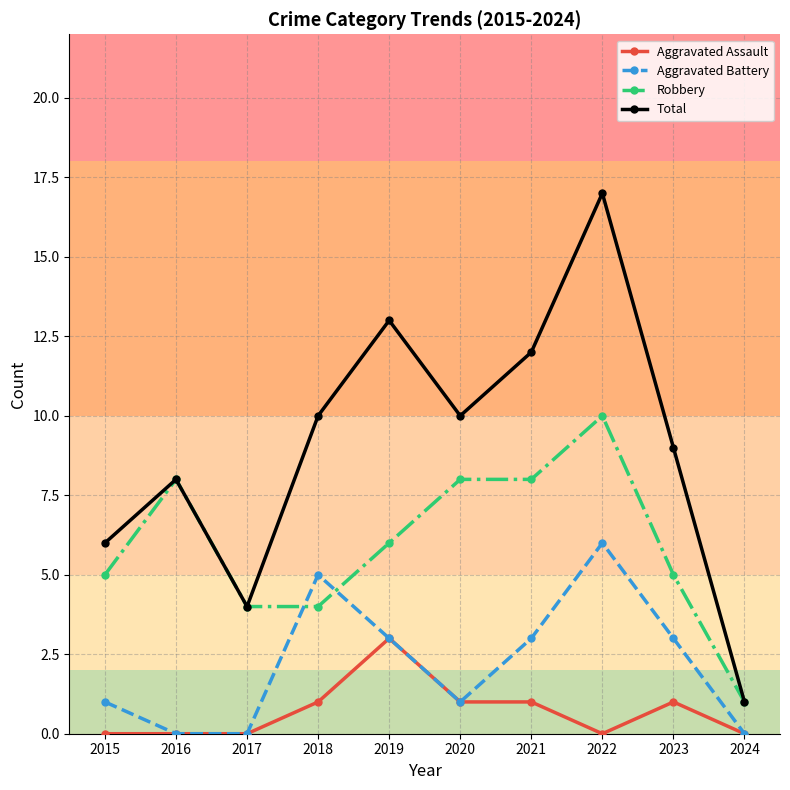

How many categories are shown in the chart?

10